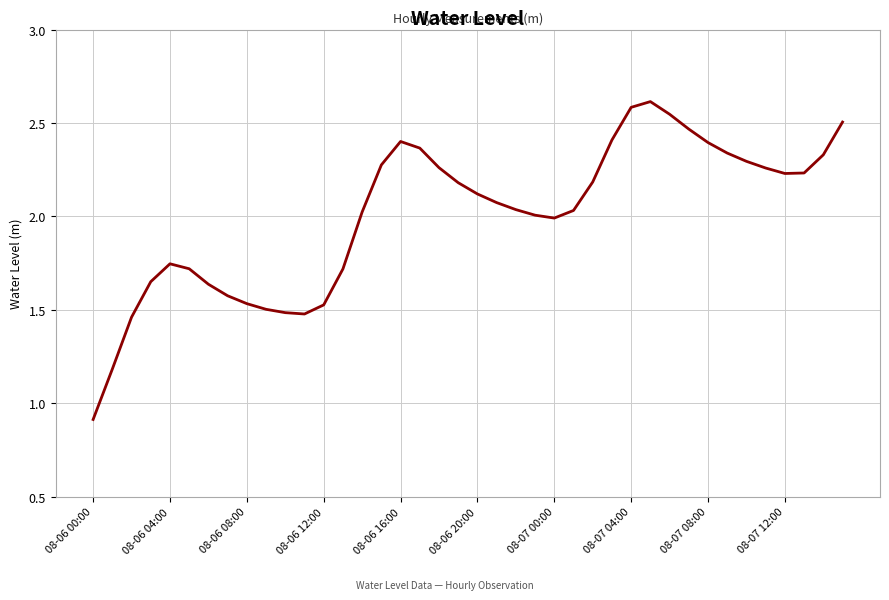

What is the maximum value shown in the chart?

2.6